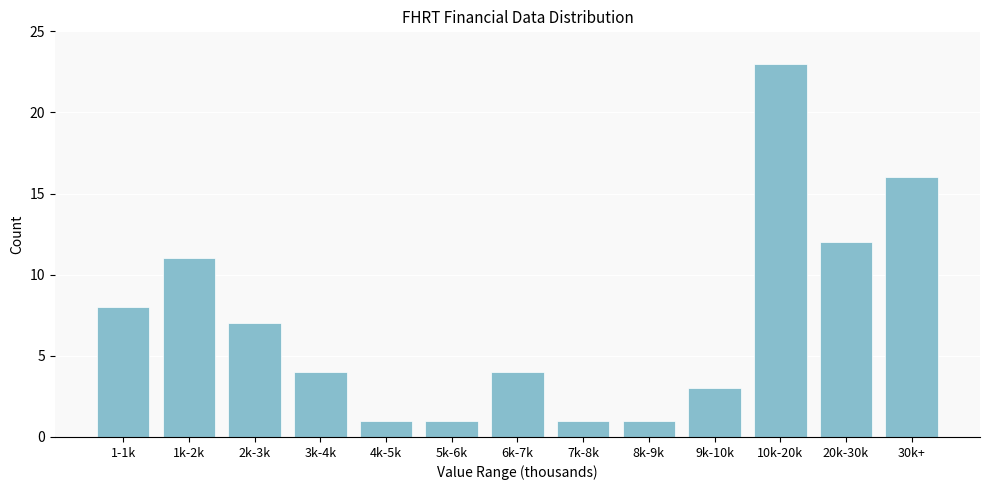

Reading left to right, extract all data points from this chart.

1-1k=8	1k-2k=11	2k-3k=7	3k-4k=4	4k-5k=1	5k-6k=1	6k-7k=4	7k-8k=1	8k-9k=1	9k-10k=3	10k-20k=23	20k-30k=12	30k+=16